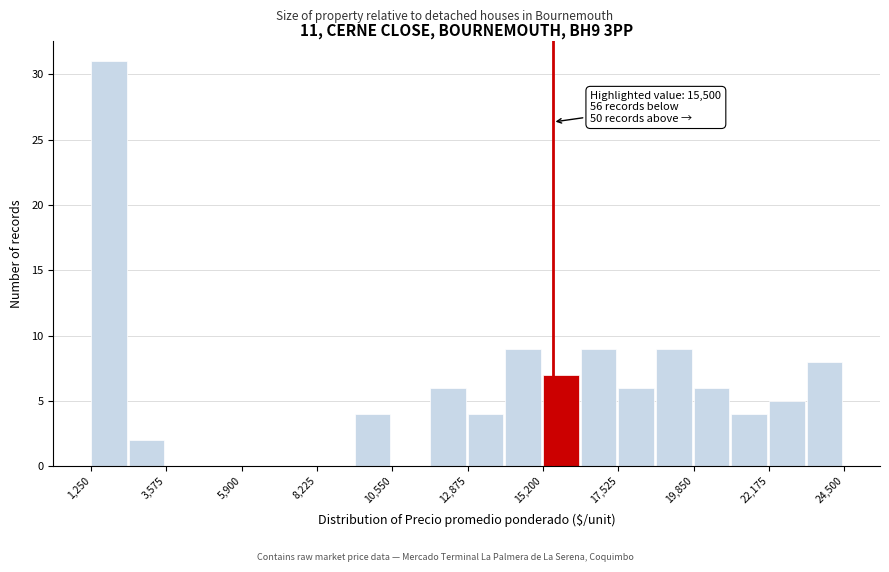

Around what value on the x-axis is the tallest bar? Give the approximate position of its centre, as read against the axis.

2000